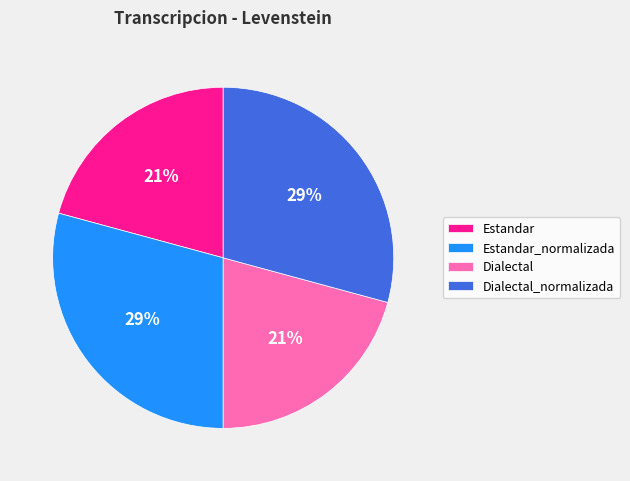

What percentage is the Estandar_normalizada slice, to the nearest percent?

29%